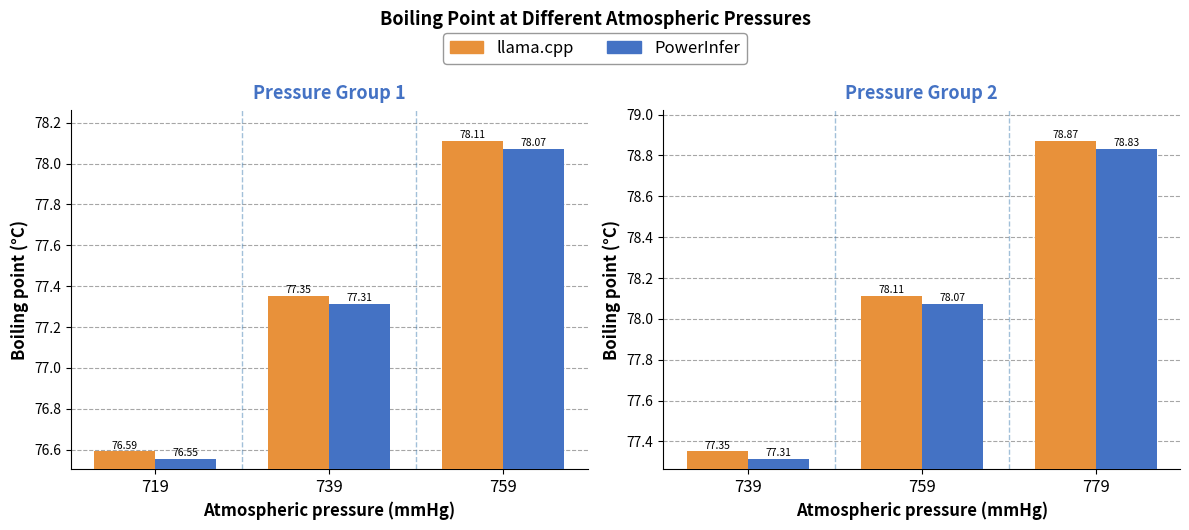

Rank the series by their maximum value, from highest to lowest.

llama.cpp, PowerInfer